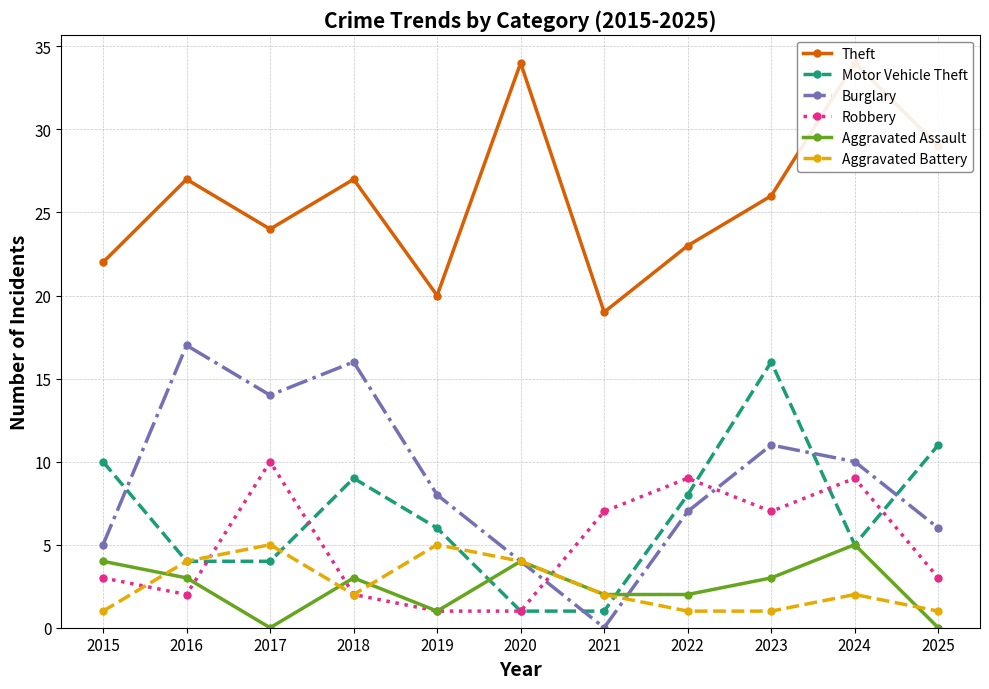

What is the difference between the maximum and minimum values in the Burglary series?

17